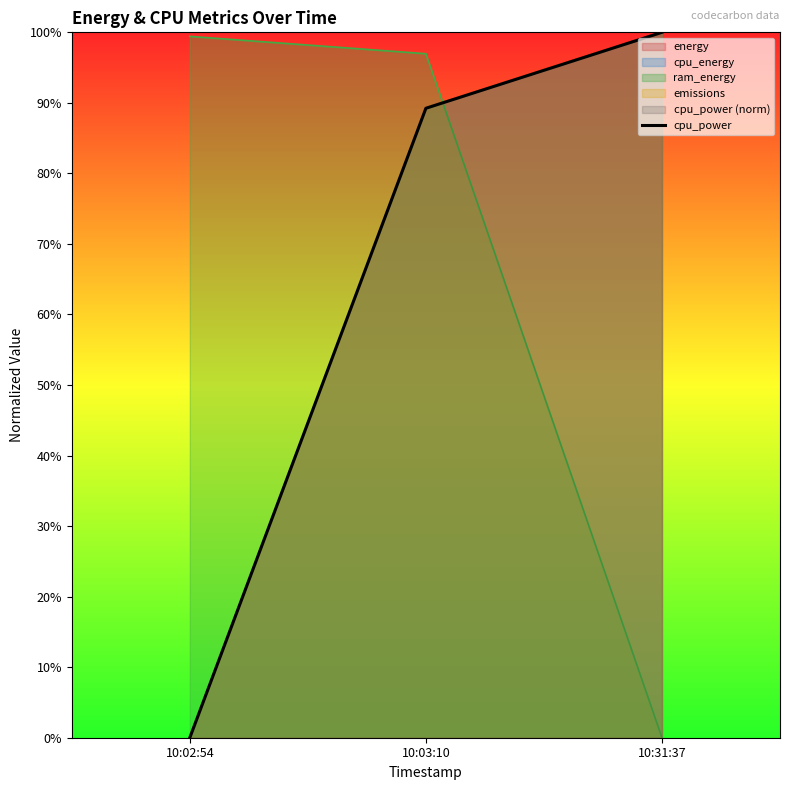

Reading left to right, list all the values displayed in this chart.

0.0	0.9	1.0